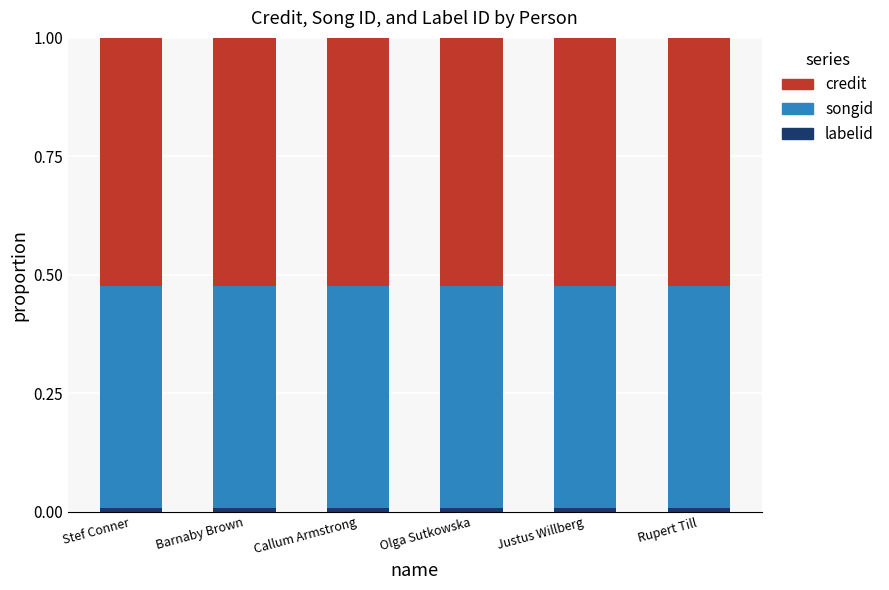

True or false: songid has a value of 0.5 at Callum Armstrong.

True